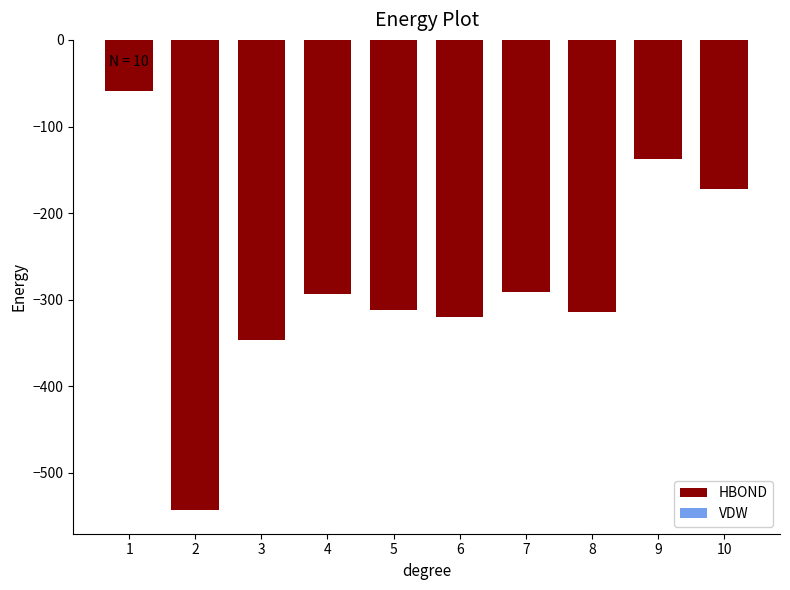

What is the sum of the HBOND values at 8 and 10?

-486.5